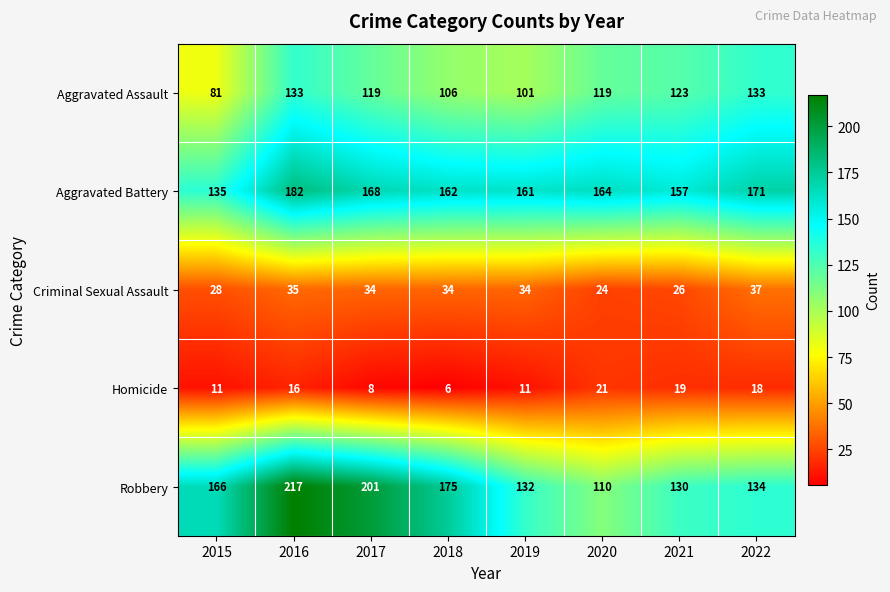

At 2018, list the series in order from largest to smallest.

Robbery, Aggravated Battery, Aggravated Assault, Criminal Sexual Assault, Homicide